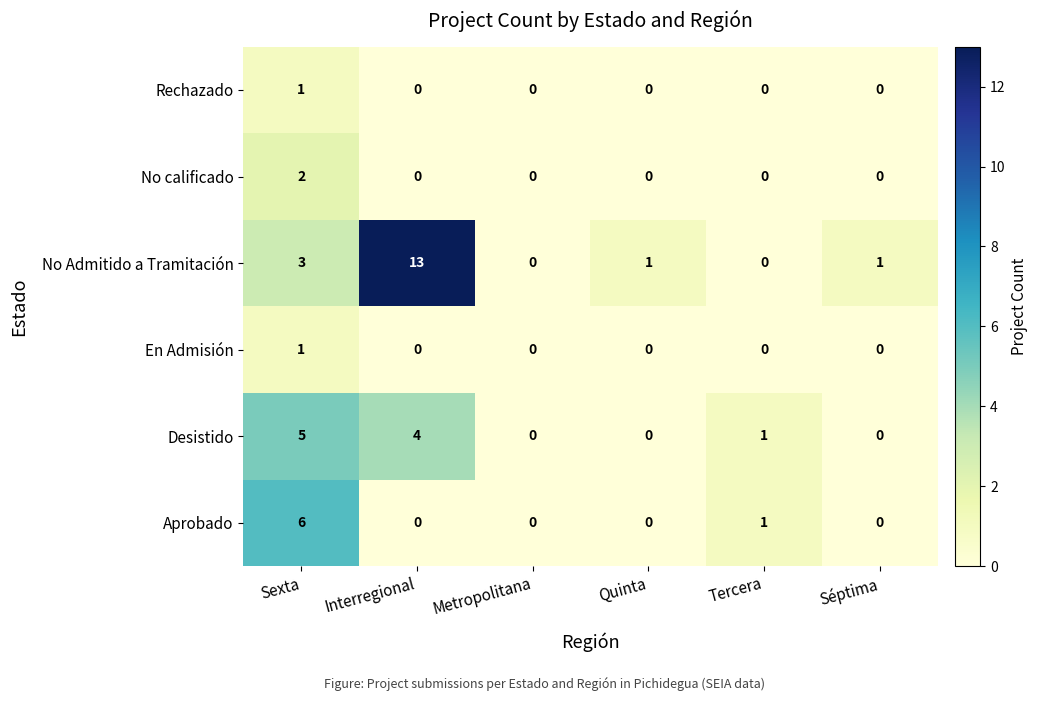

What is the difference between the maximum and minimum values in the Aprobado series?

6